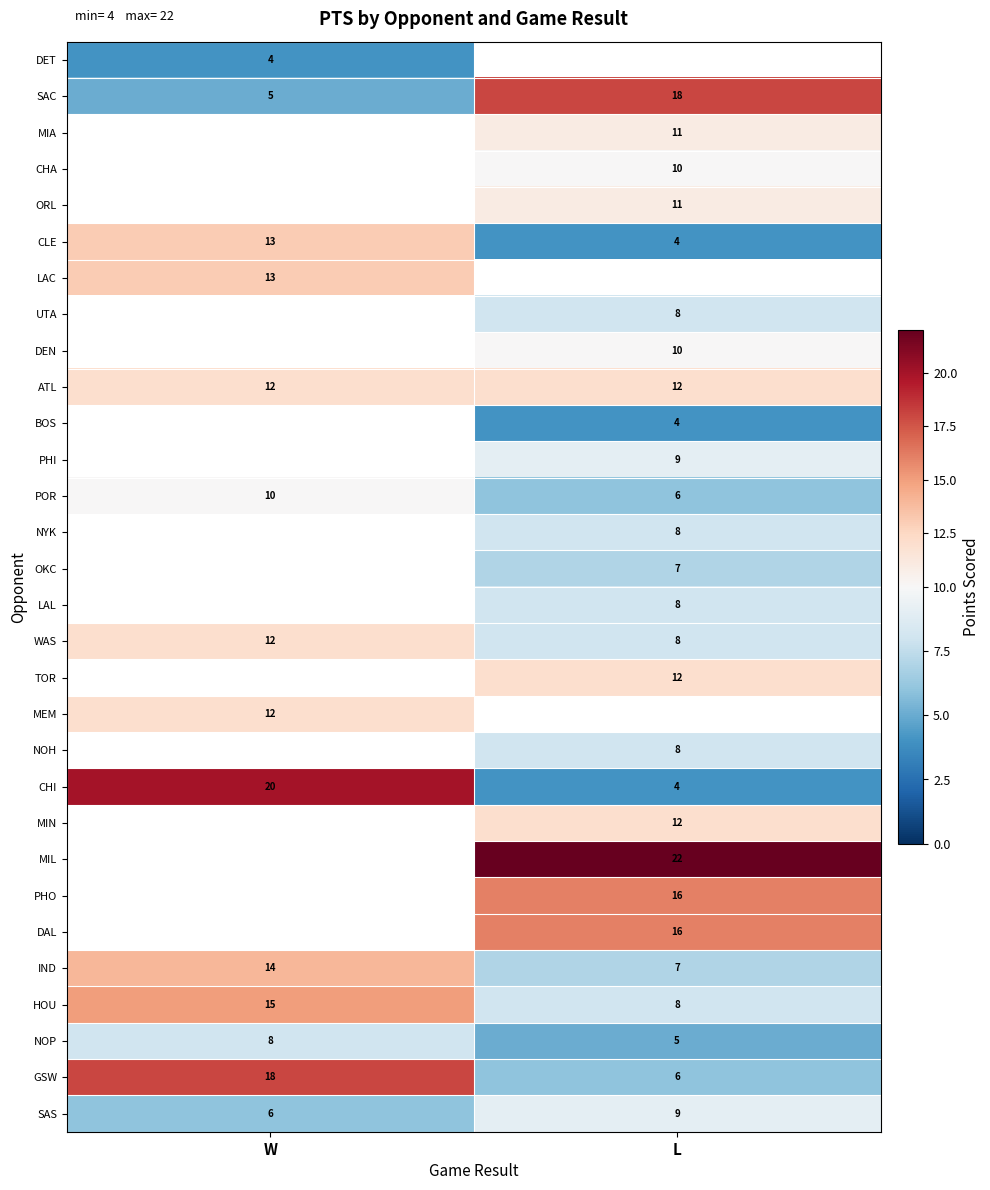

Where is SAS nearest to the value 7?

W